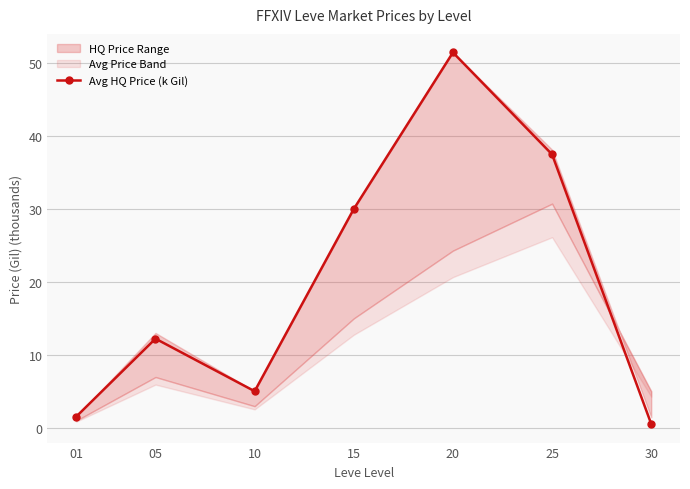

What is the difference between the maximum and second lowest values?

50.0